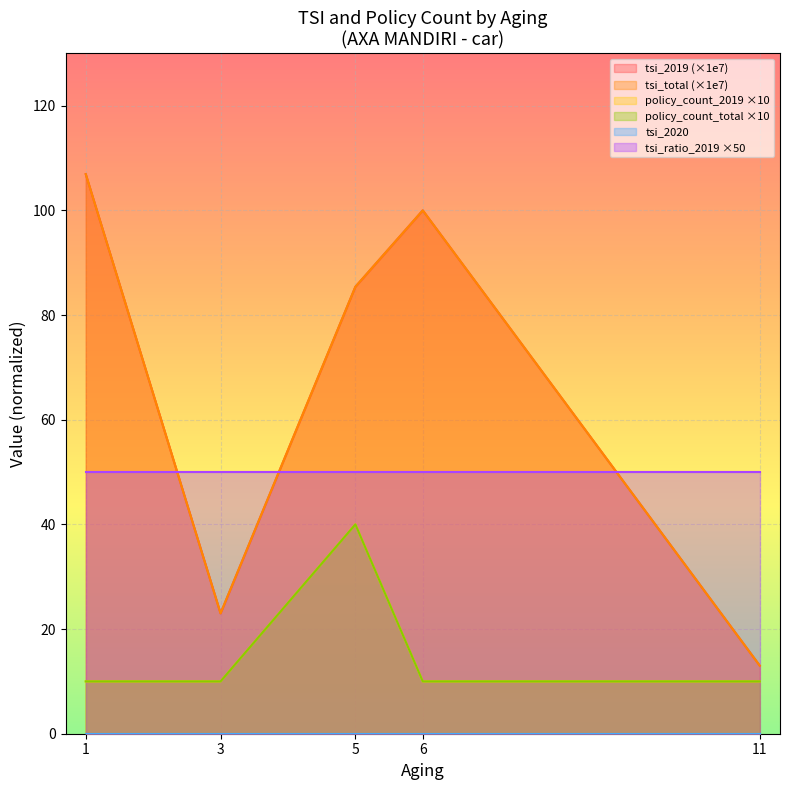

True or false: tsi_total has a value of 18.8 at 11.

False